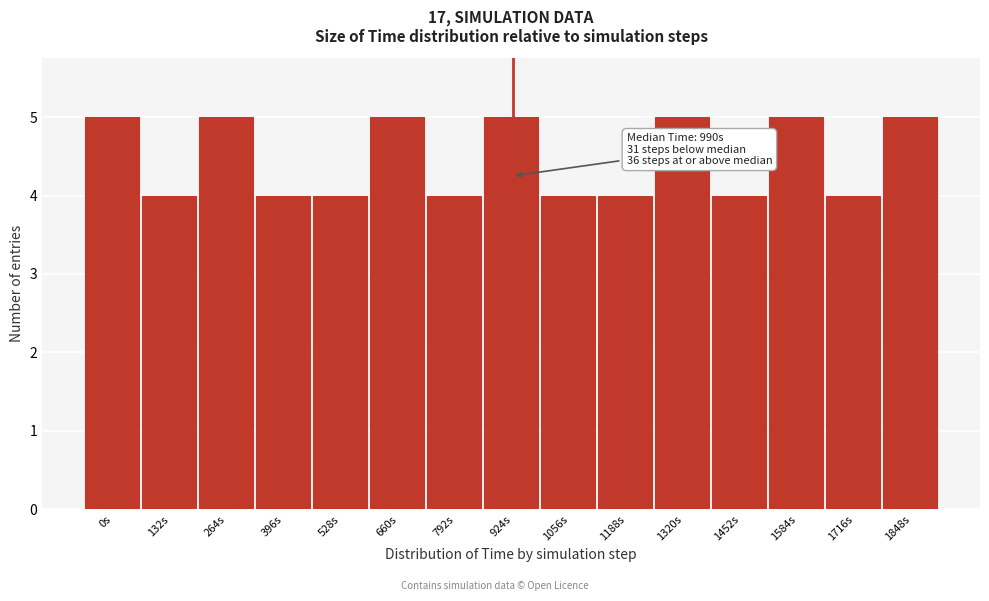

Reading left to right, transcribe all the data shown in this chart.

0s=5	132s=4	264s=5	396s=4	528s=4	660s=5	792s=4	924s=5	1056s=4	1188s=4	1320s=5	1452s=4	1584s=5	1716s=4	1848s=5